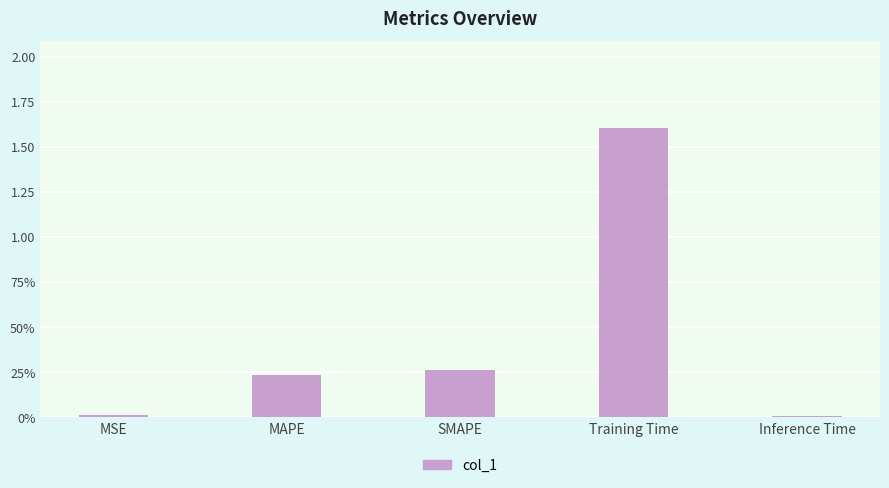

What is the label of the 5th bar from the left?

Inference Time